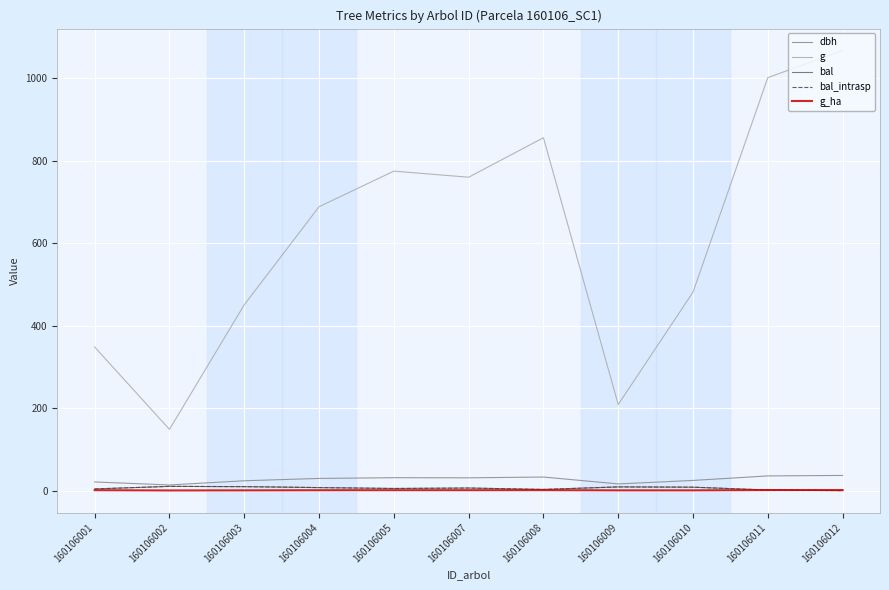

Is this an area chart (filled region under the line)?

No